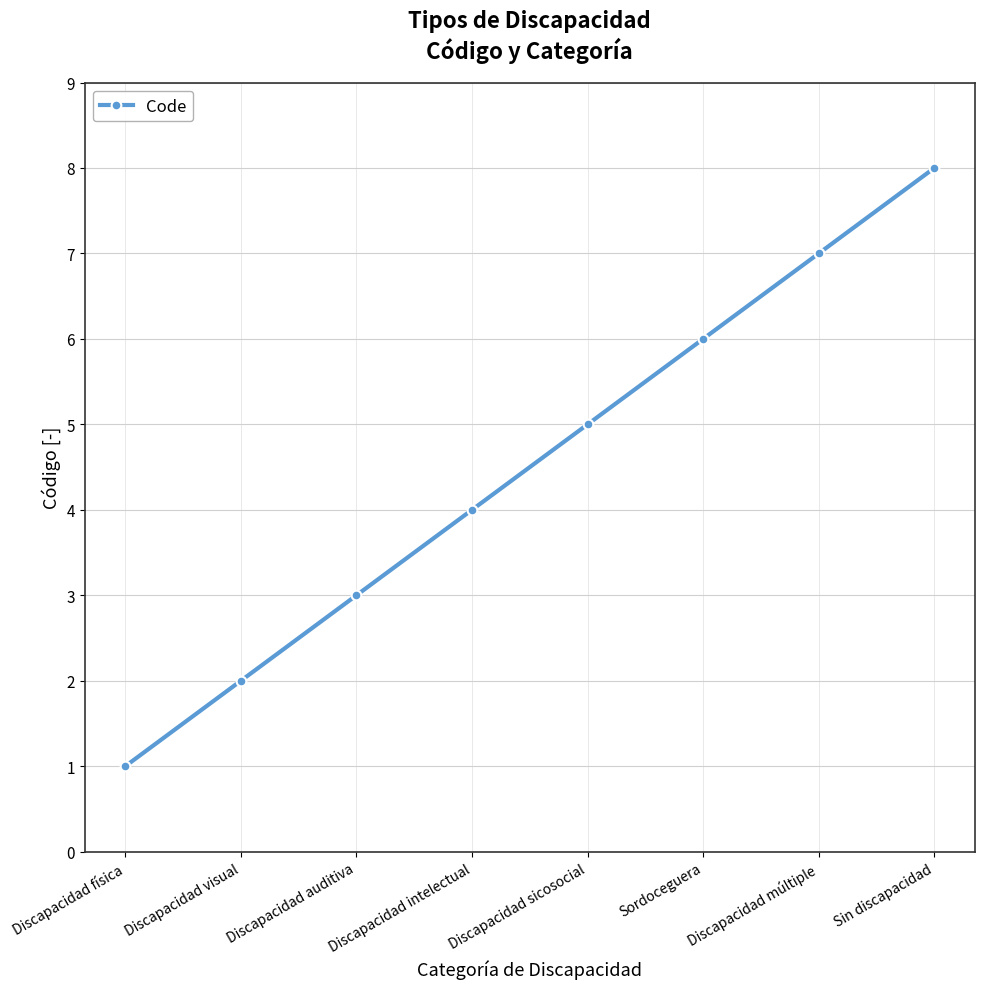

Rank the categories by value from lowest to highest.

Discapacidad física, Discapacidad visual, Discapacidad auditiva, Discapacidad intelectual, Discapacidad sicosocial, Sordoceguera, Discapacidad múltiple, Sin discapacidad